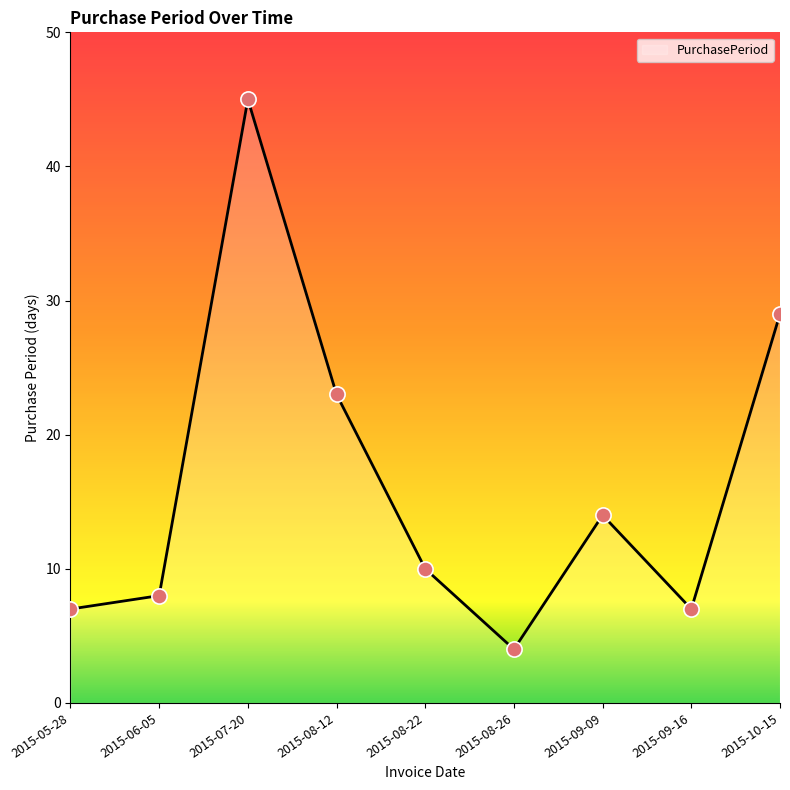

What is the ratio of the value at 2015-07-20 to the value at 2015-09-09?

3.2